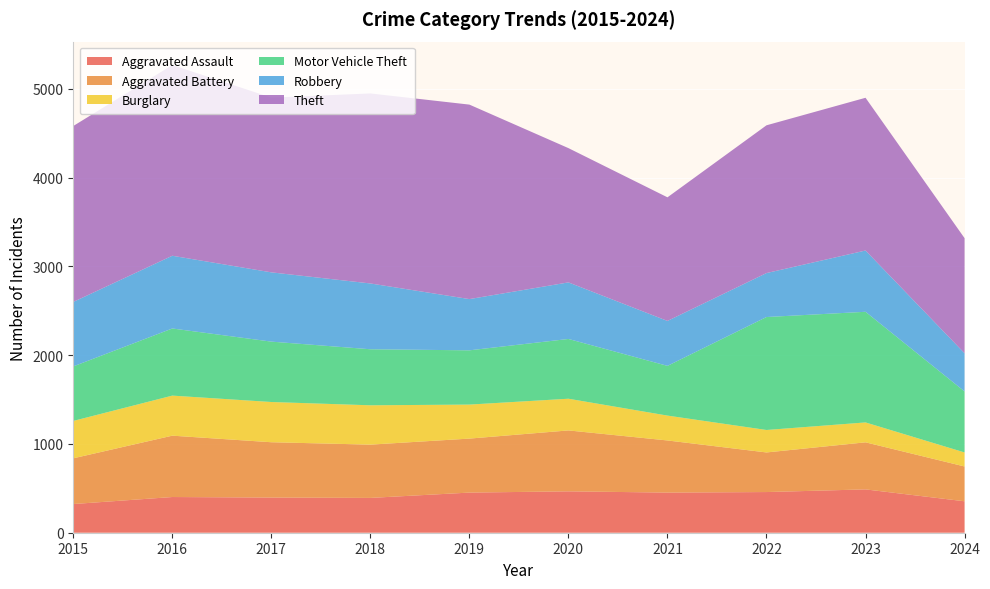

Reading left to right, list all the values displayed in this chart.

Aggravated Assault: 2015=323	2016=402	2017=396	2018=392	2019=452	2020=466	2021=452	2022=458	2023=488	2024=354
Aggravated Battery: 2015=515	2016=691	2017=623	2018=600	2019=608	2020=686	2021=587	2022=446	2023=530	2024=392
Burglary: 2015=421	2016=451	2017=453	2018=443	2019=383	2020=357	2021=280	2022=253	2023=224	2024=158
Motor Vehicle Theft: 2015=614	2016=756	2017=680	2018=631	2019=611	2020=673	2021=560	2022=1272	2023=1246	2024=687
Robbery: 2015=726	2016=819	2017=780	2018=741	2019=577	2020=637	2021=506	2022=495	2023=690	2024=430
Theft: 2015=1981	2016=2148	2017=1968	2018=2140	2019=2190	2020=1512	2021=1392	2022=1664	2023=1720	2024=1296